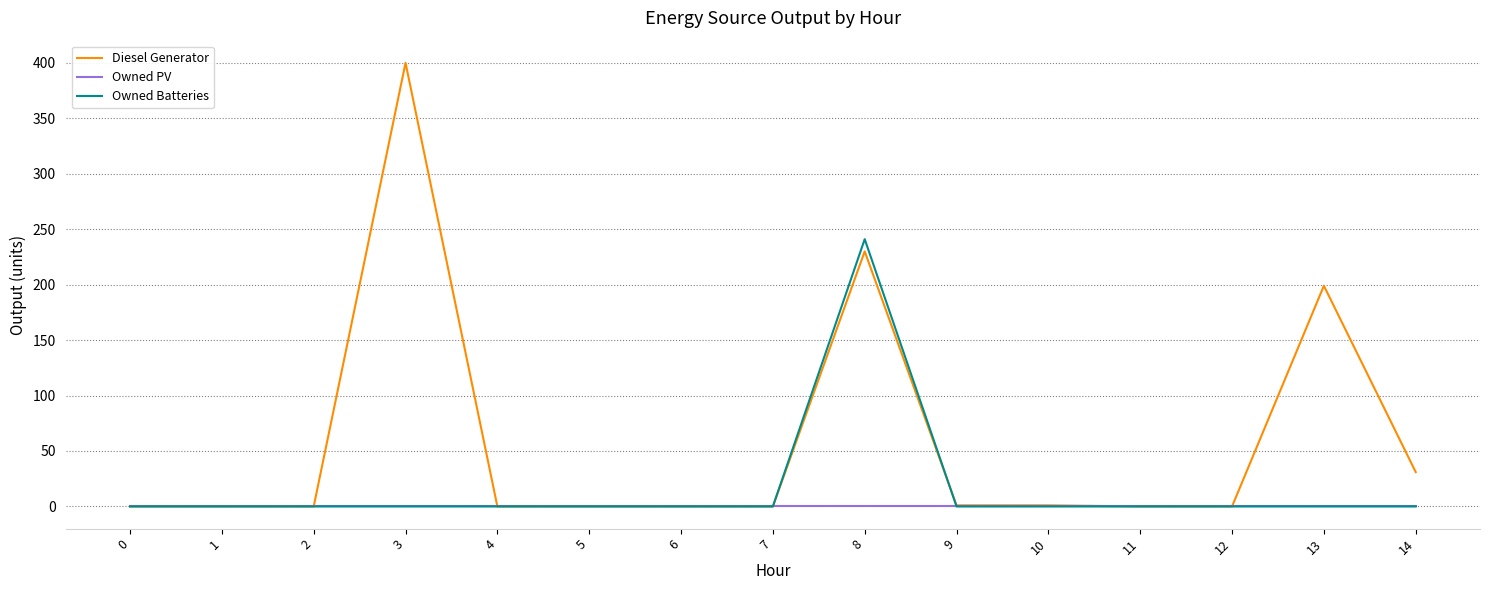

What is the highest value of the Diesel Generator series?

400